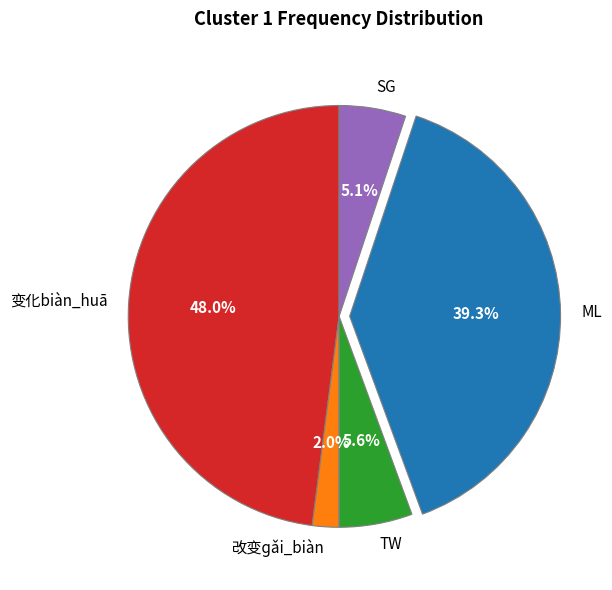

Is it true that 变化biàn_huā is 48% of the pie?

True